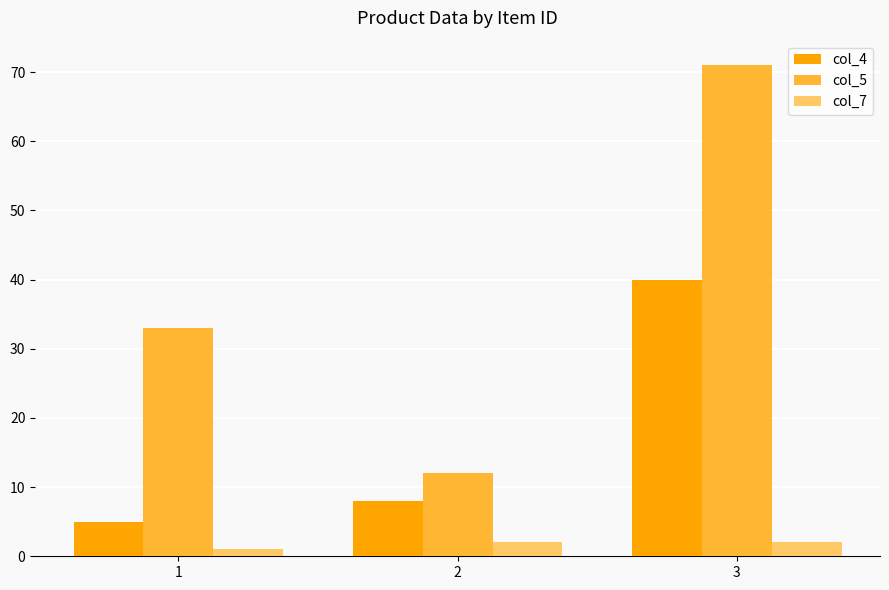

Does the chart contain stacked bars?

No